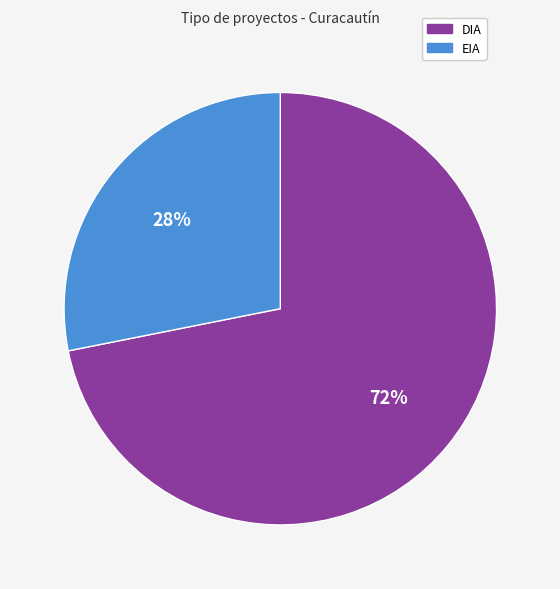

Is there any slice that represents more than half of the pie?

Yes